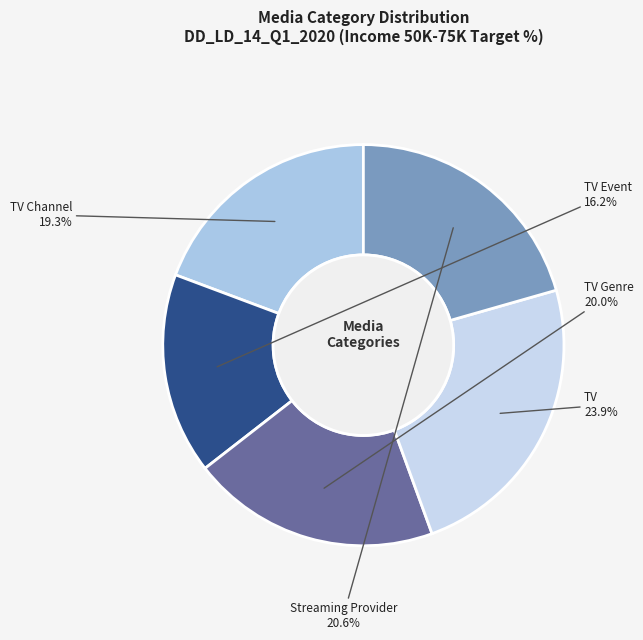

How many slices are in this pie chart?

5